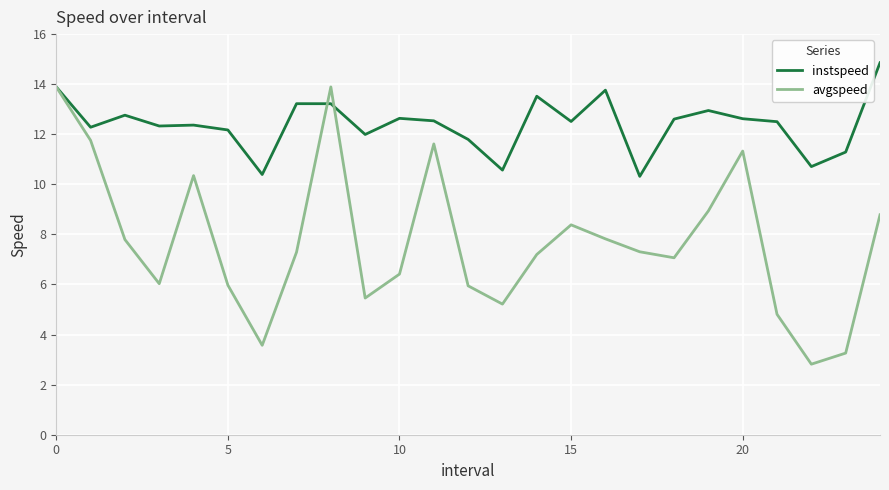

Which series has the largest range (max minus min)?

avgspeed